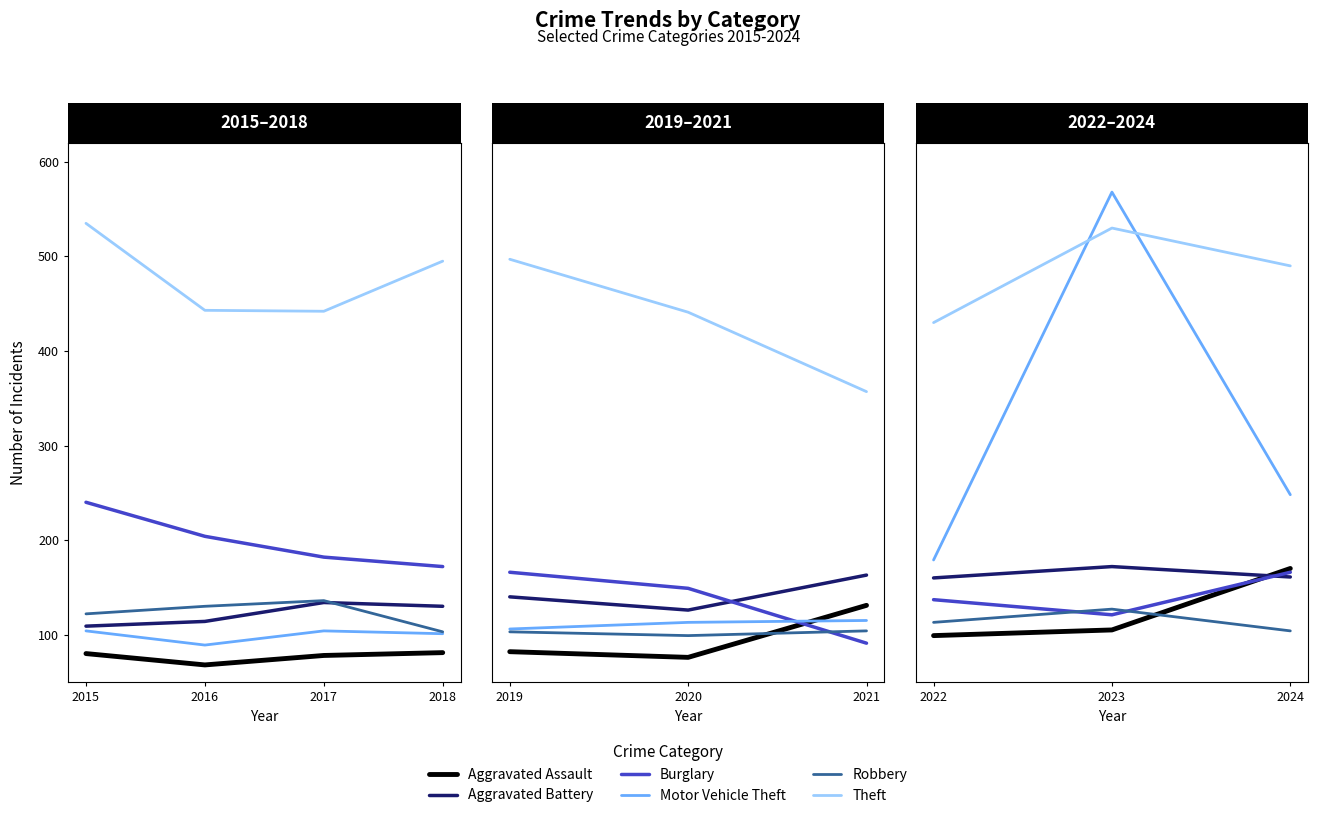

How many Motor Vehicle Theft values are between 179 and 568?

3